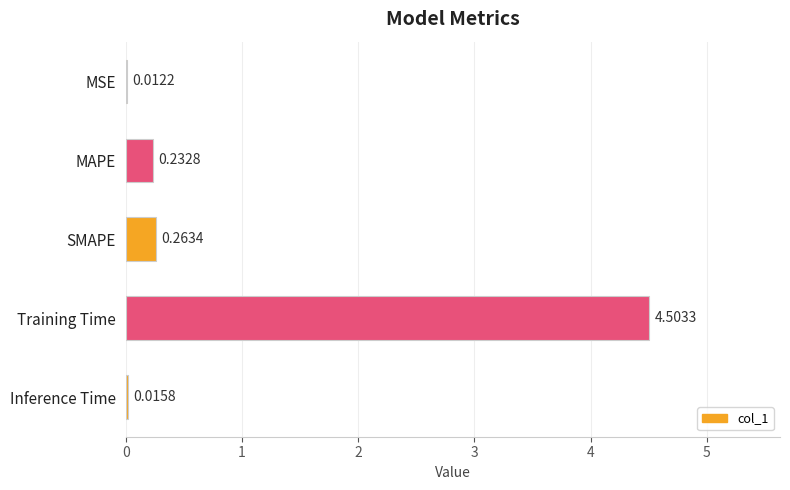

What is the sum of all values?

5.0